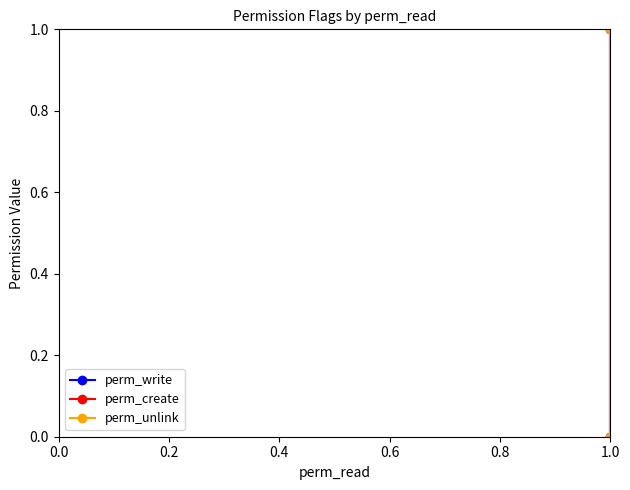

The perm_create series shows 0 at 0.2. True or false?

False